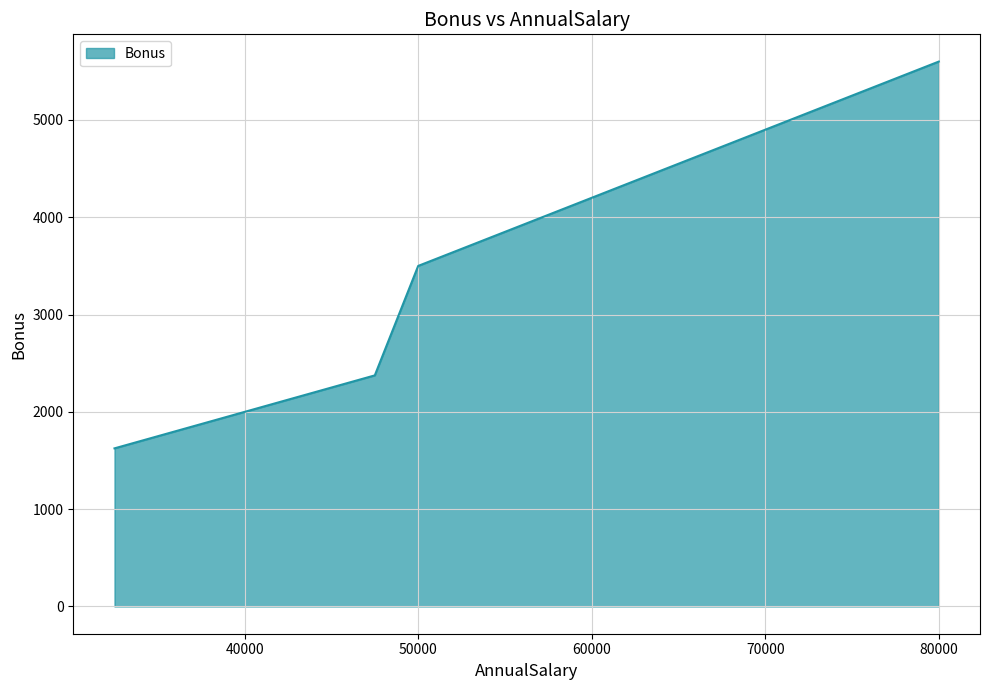

What is the difference between the maximum and minimum values?

3975